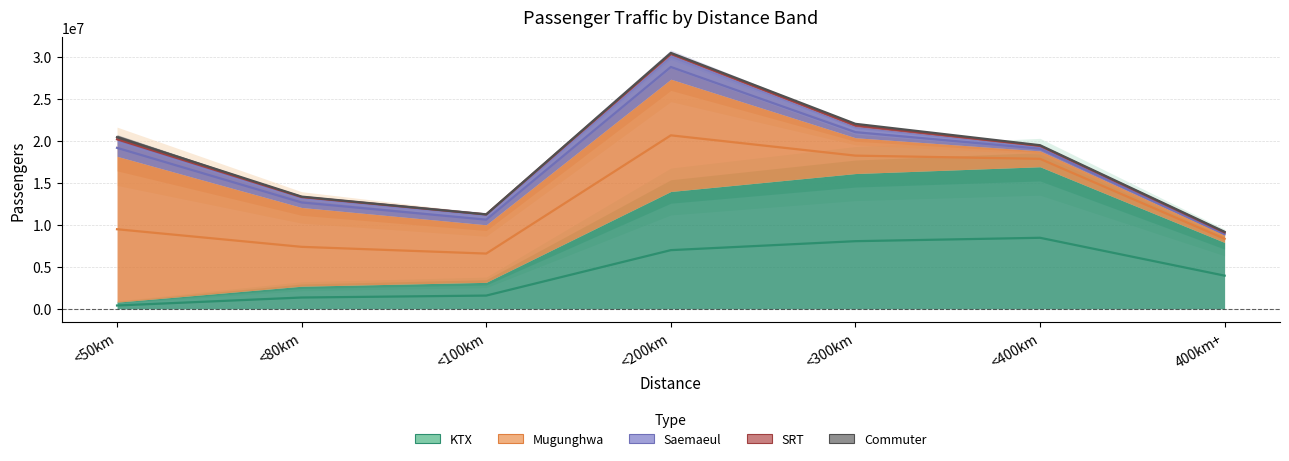

Reading left to right, what are all the values shown in this chart?

KTX: <50km=788494	<80km=2689031	<100km=3149661	<200km=13970083	<300km=16104304	<400km=16913081	400km+=7896314
Mugunghwa: <50km=17370340	<80km=9376985	<100km=6853600	<200km=13368572	<300km=4265532	<400km=1888391	400km+=877937
Saemaeul: <50km=2009497	<80km=1192591	<100km=1225312	<200km=2908069	<300km=1322561	<400km=528060	400km+=236079
SRT: <50km=28211	<80km=100373	<100km=15084	<200km=226693	<300km=331776	<400km=150401	400km+=156225
Commuter: <50km=472700	<80km=0	<100km=0	<200km=0	<300km=0	<400km=0	400km+=0